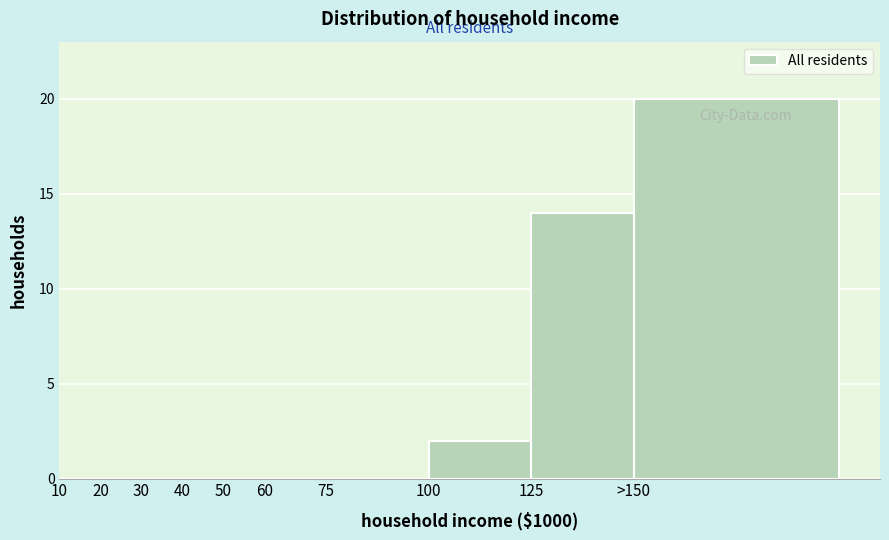

Reading right to left, what are all the values shown in this chart?

>150=20	125=14	100=2	75=0	60=0	50=0	40=0	30=0	20=0	10=0